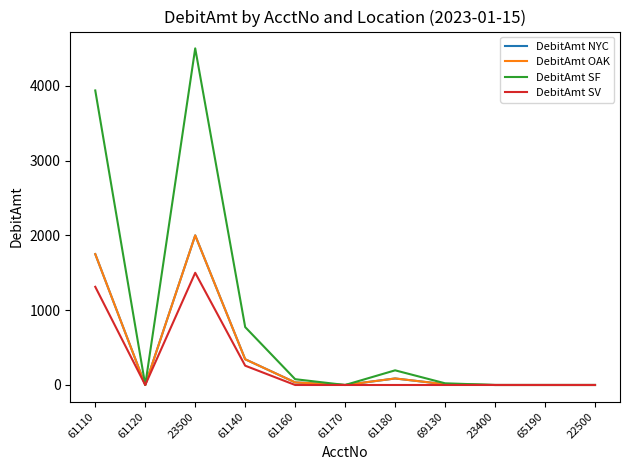

Is this an area chart (filled region under the line)?

No